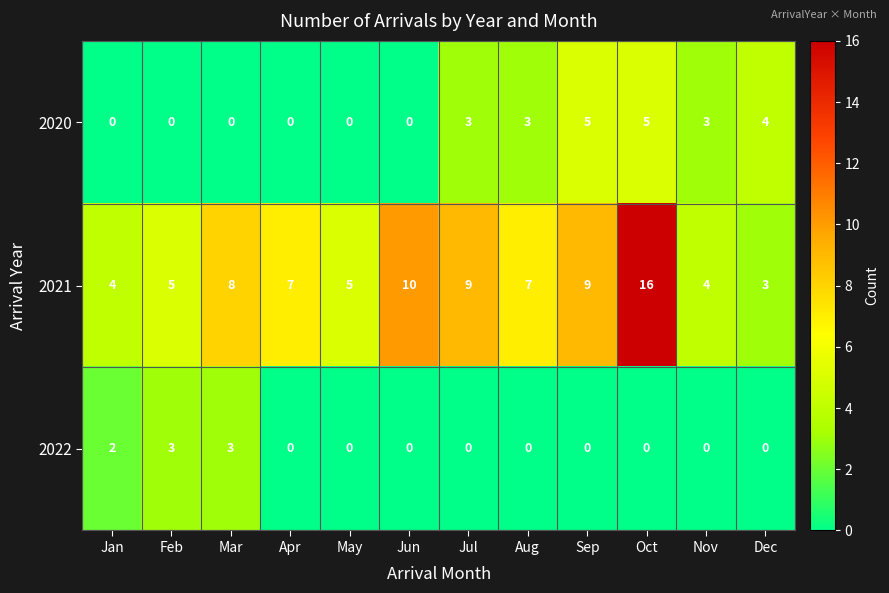

Is it true that 2020 equals -2 at Jun?

False